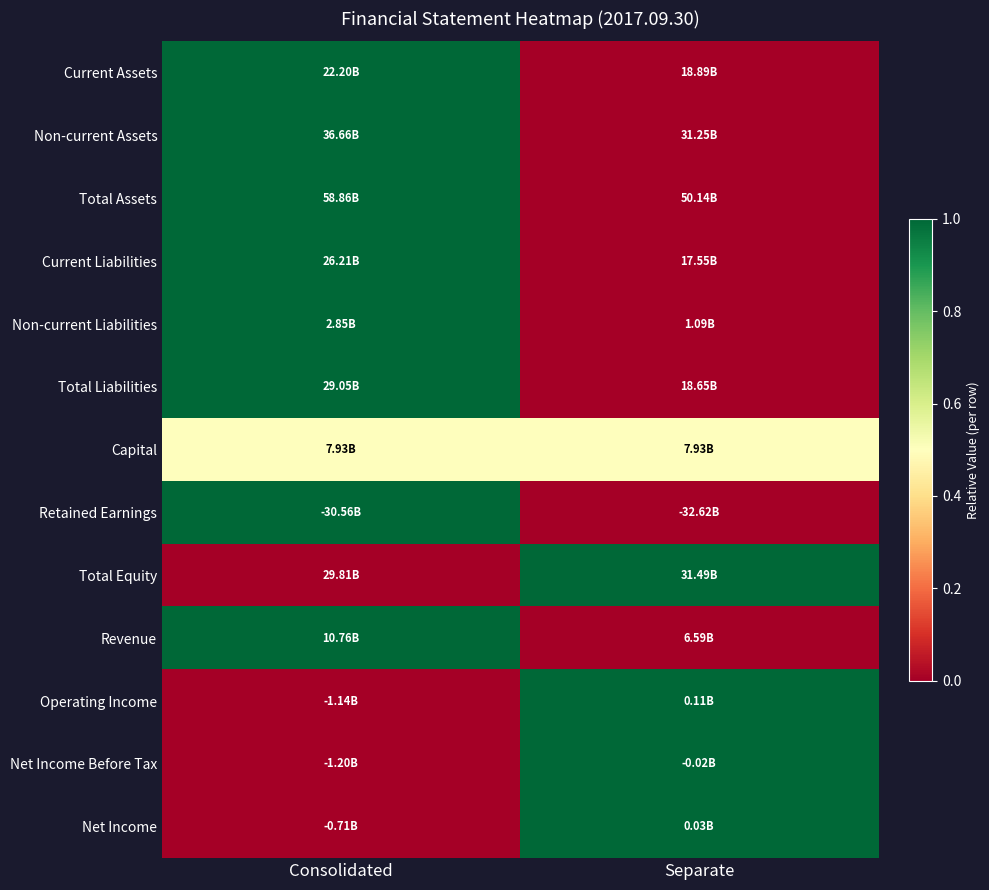

Reading right to left, what are all the values shown in this chart?

Current Assets: Separate=0.0	Consolidated=1.0
Non-current Assets: Separate=0.0	Consolidated=1.0
Total Assets: Separate=0.0	Consolidated=1.0
Current Liabilities: Separate=0.0	Consolidated=1.0
Non-current Liabilities: Separate=0.0	Consolidated=1.0
Total Liabilities: Separate=0.0	Consolidated=1.0
Capital: Separate=0.5	Consolidated=0.5
Retained Earnings: Separate=0.0	Consolidated=1.0
Total Equity: Separate=1.0	Consolidated=0.0
Revenue: Separate=0.0	Consolidated=1.0
Operating Income: Separate=1.0	Consolidated=0.0
Net Income Before Tax: Separate=1.0	Consolidated=0.0
Net Income: Separate=1.0	Consolidated=0.0